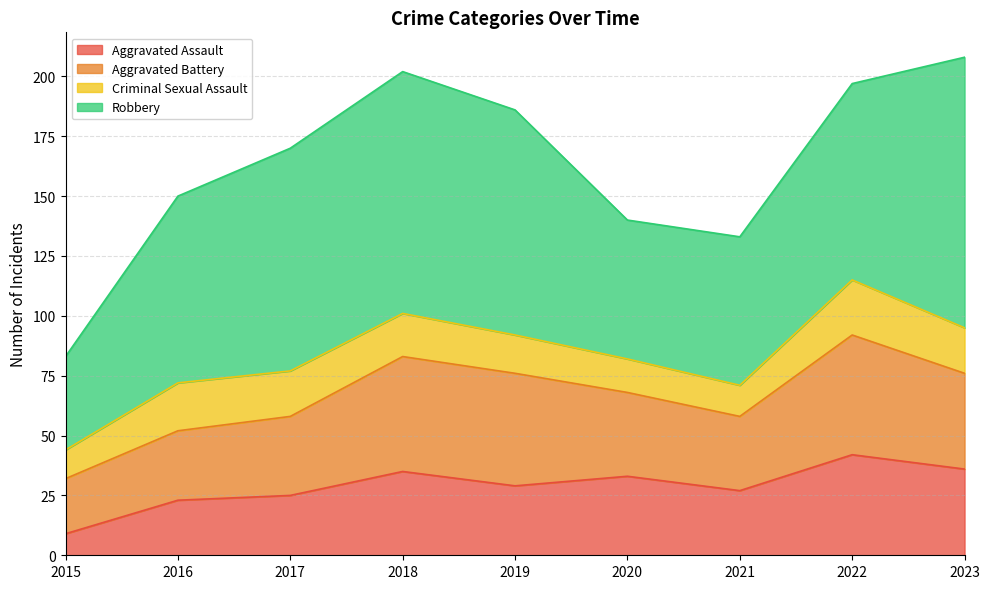

How many values in the Robbery series exceed 82?

4